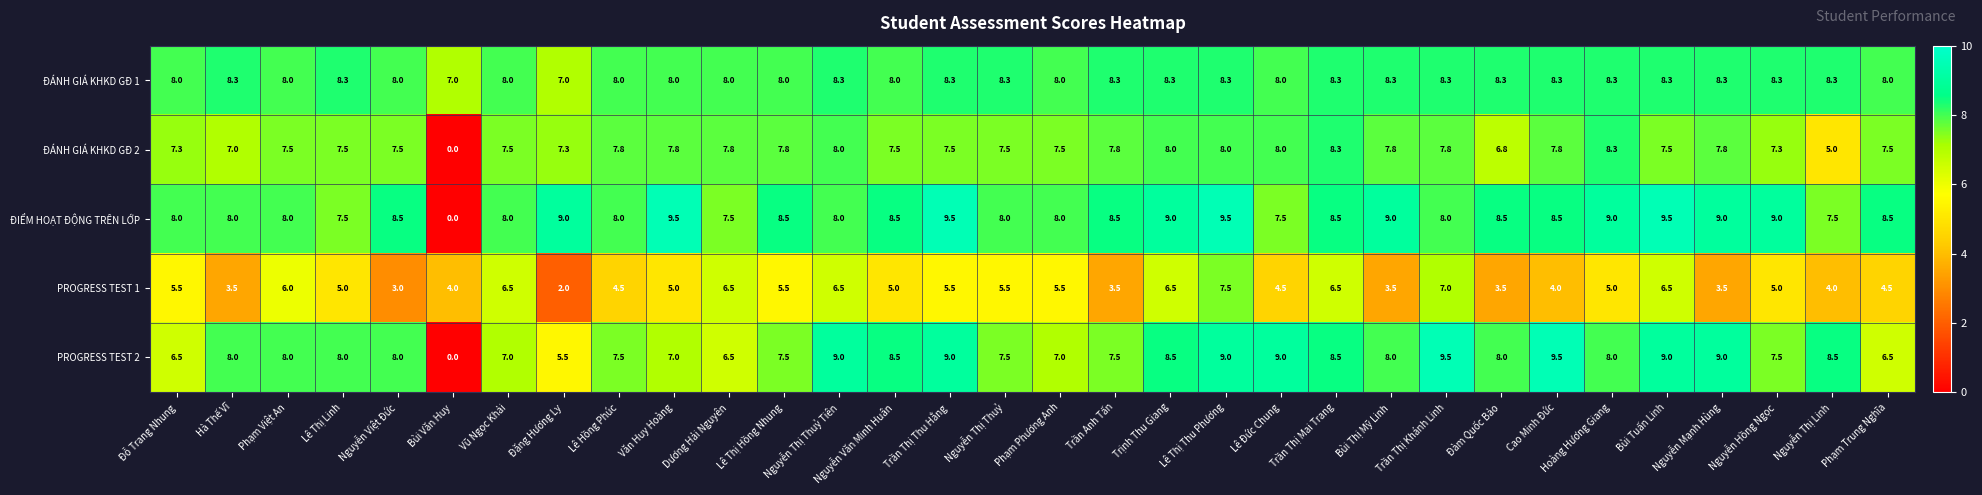

How many data points does each series have?

32